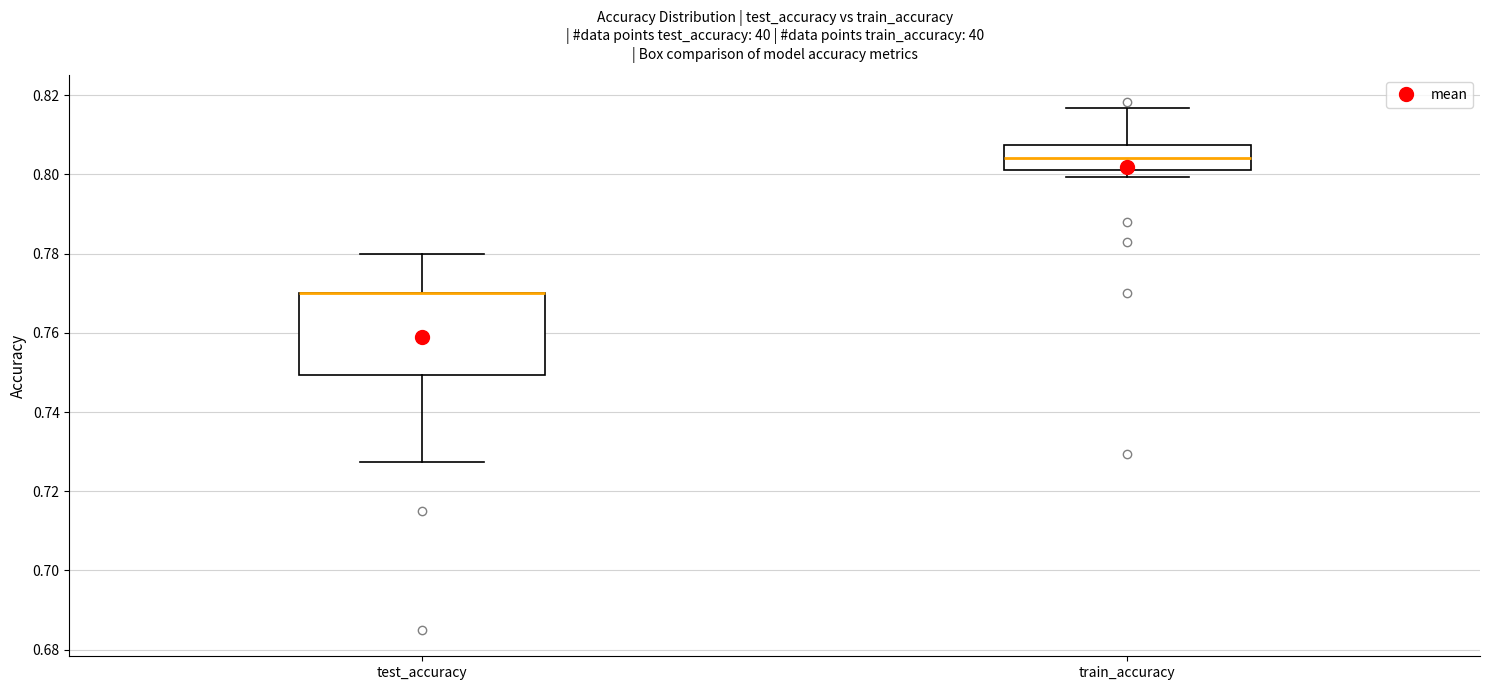

Which box is the tallest, from its lower edge to its upper edge?

test_accuracy